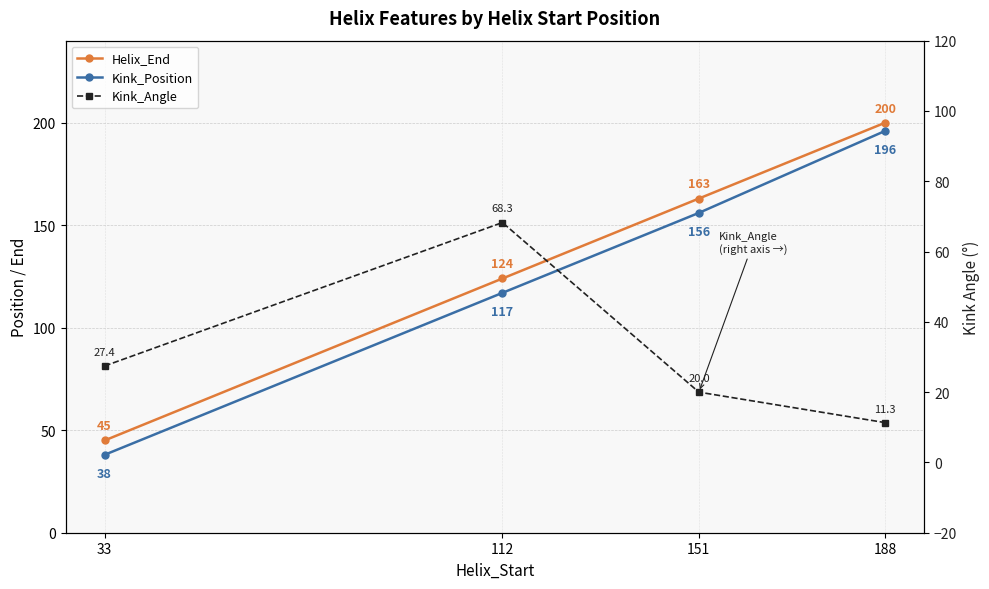

True or false: Kink_Position has more than 1 interior local peaks.

False